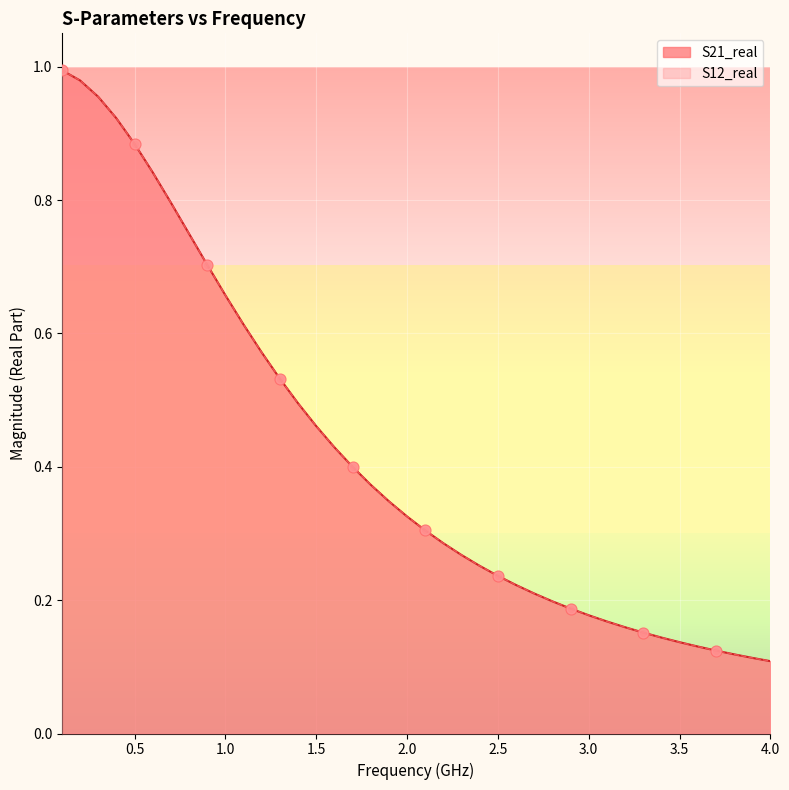

Which series has the widest spread of Y values?

S21_real